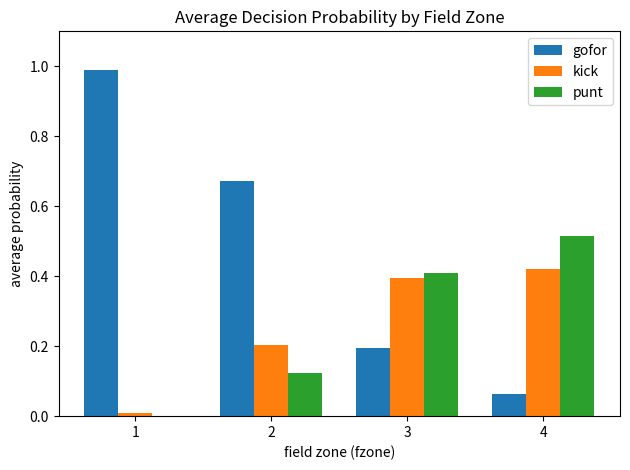

Does the chart contain stacked bars?

No